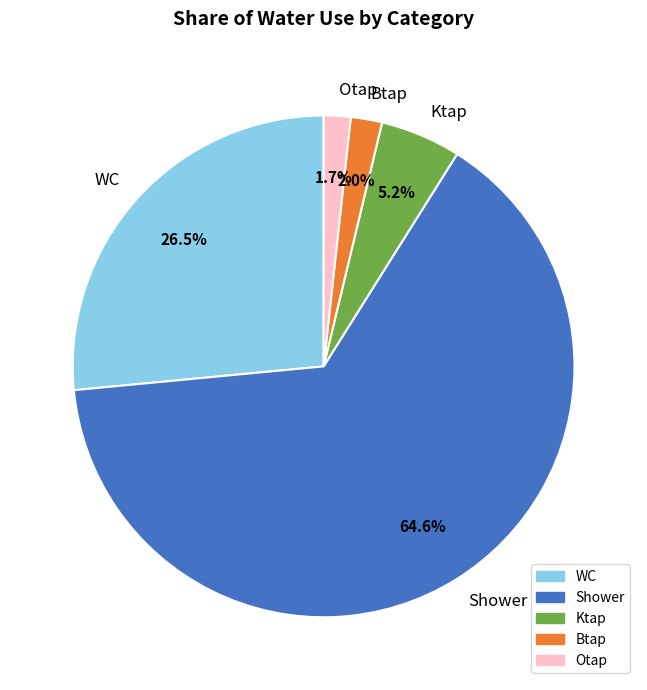

Which has a higher value, Ktap or Otap?

Ktap